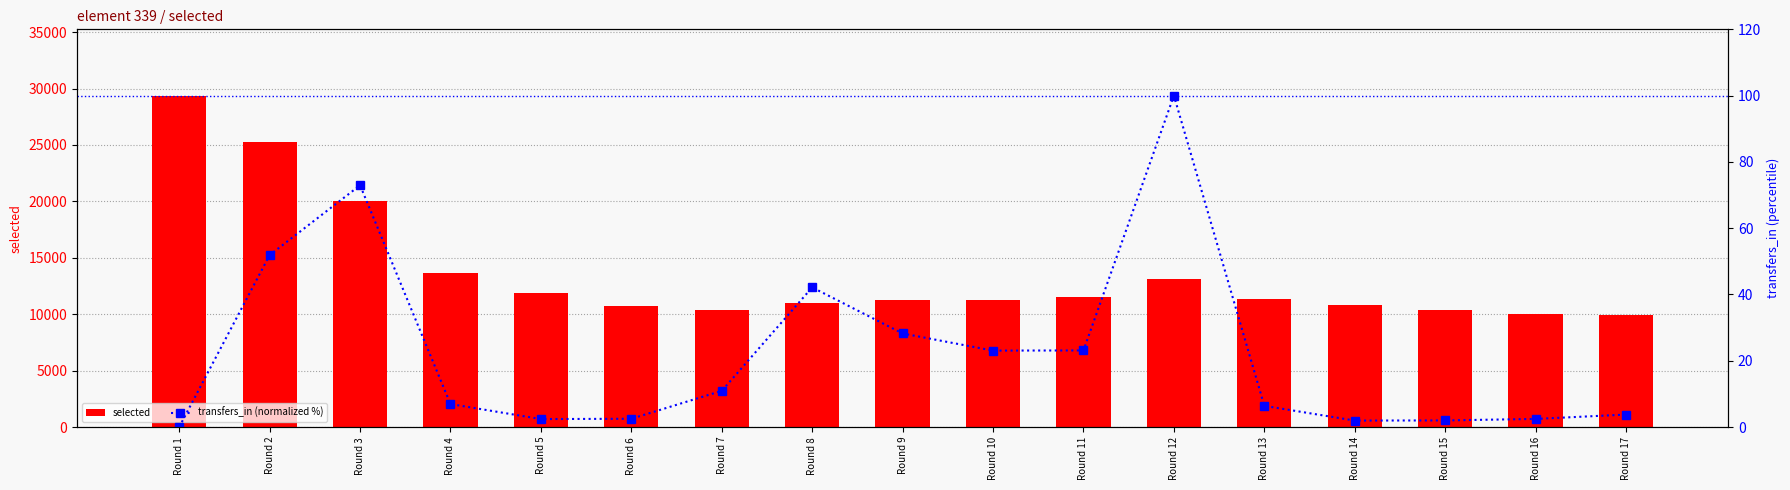

Reading left to right, extract all data points from this chart.

selected: 29374.0	25259.0	19994.0	13658.0	11836.0	10736.0	10362.0	10984.0	11261.0	11284.0	11488.0	13120.0	11306.0	10814.0	10350.0	10057.0	9913.0
transfers_in (normalized %): 0.0	51.9	72.9	6.9	2.4	2.5	10.9	42.1	28.2	23.1	23.1	100.0	6.4	1.9	2.0	2.4	3.8